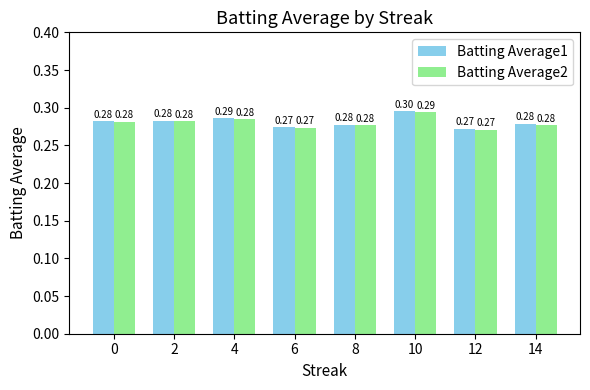

The value of Batting Average2 at 12 is 0.4. True or false?

False